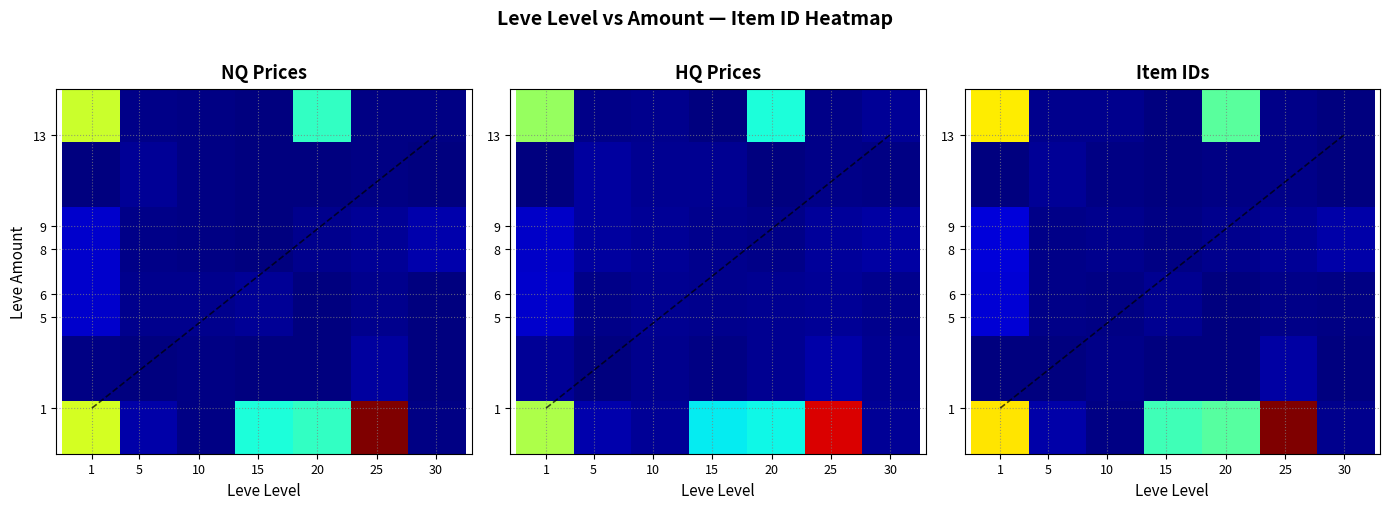

How many values in the 9 series are below 2257?

3